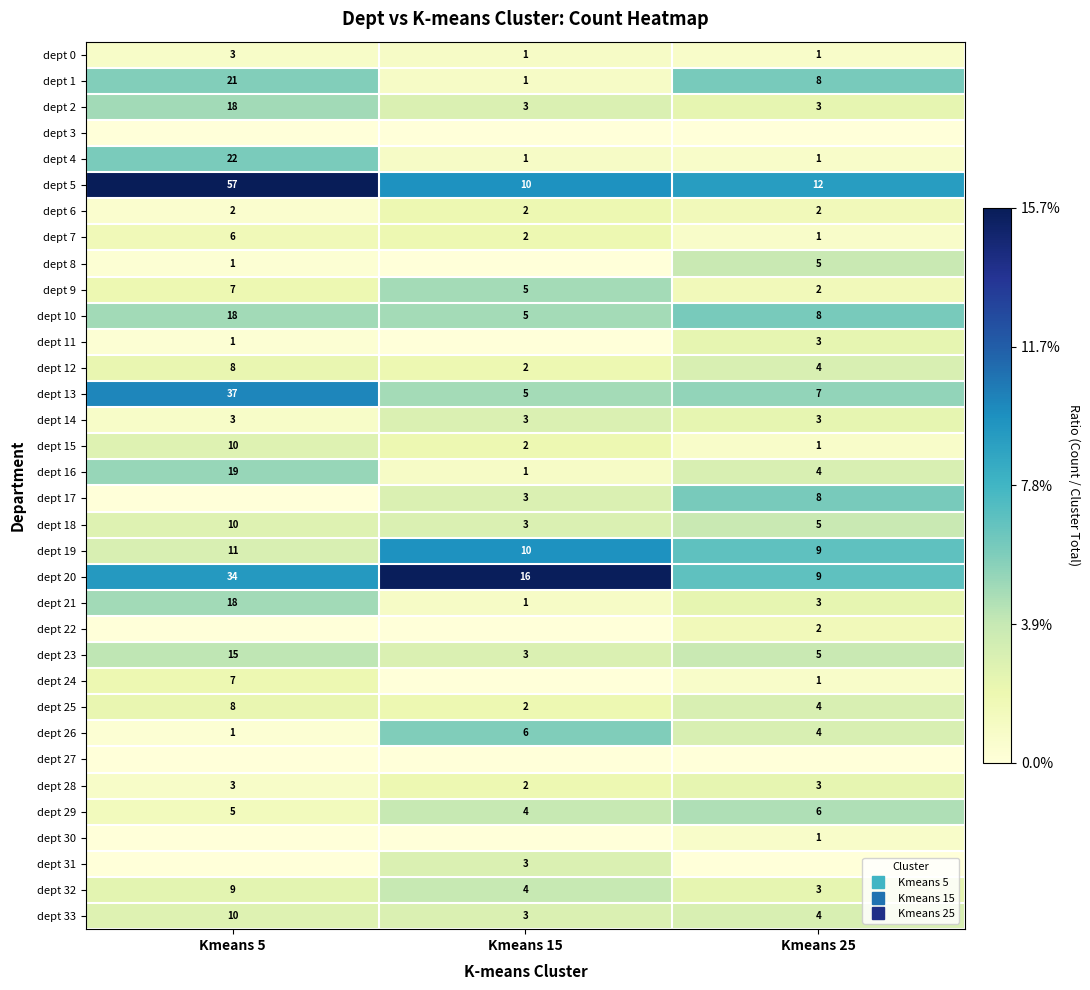

How many series are shown in this chart?

34